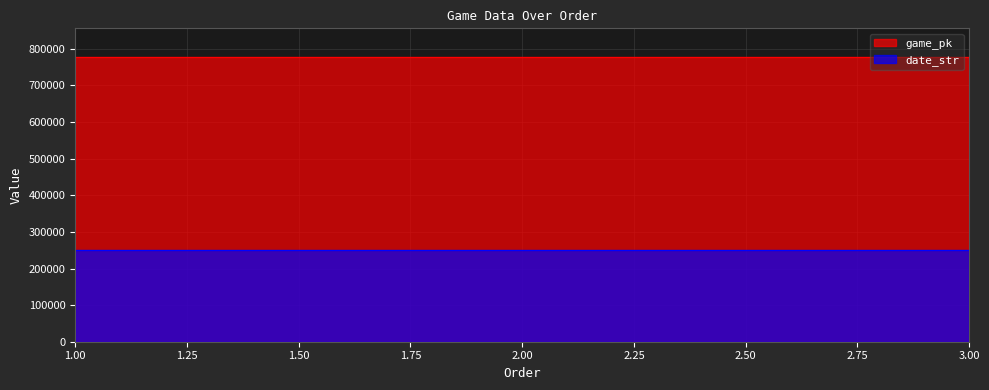

True or false: date_str has a value of 250419 at 2.

True